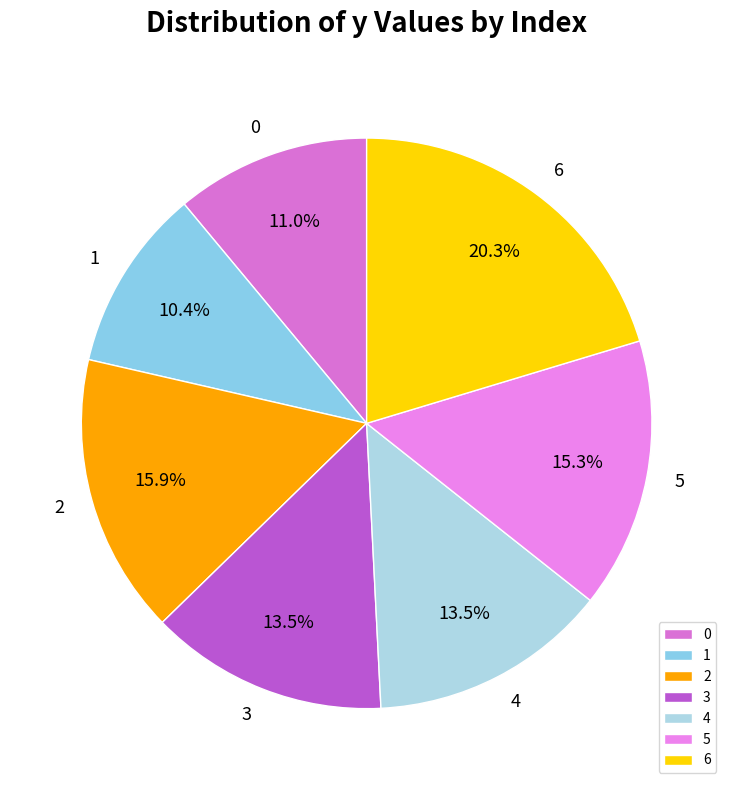

Does any single category account for the majority?

No